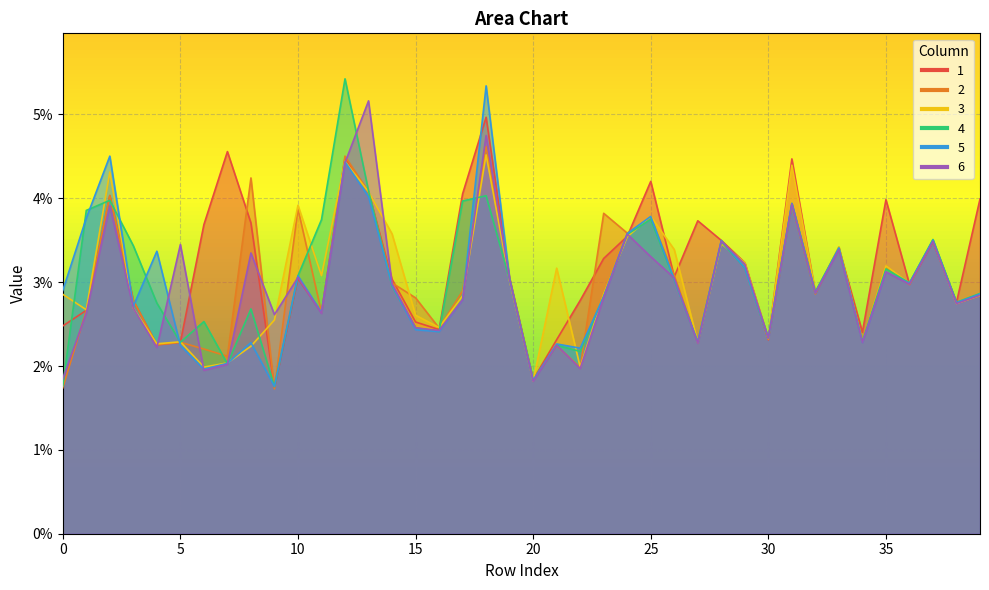

Reading right to left, extract all data points from this chart.

1: 0.0	0.0	0.0	0.0	0.0	0.0	0.0	0.0	0.0	0.0	0.0	0.0	0.0	0.0	0.0	0.0	0.0	0.0	0.0	0.0	0.0	0.0	0.0	0.0	0.0	0.0	0.0	0.0	0.0	0.0	0.0	0.0	0.0	0.0	0.0	0.0	0.0	0.0	0.0	0.0
2: 0.0	0.0	0.0	0.0	0.0	0.0	0.0	0.0	0.0	0.0	0.0	0.0	0.0	0.0	0.0	0.0	0.0	0.0	0.0	0.0	0.0	0.0	0.0	0.0	0.0	0.0	0.0	0.0	0.0	0.0	0.0	0.0	0.0	0.0	0.0	0.0	0.0	0.0	0.0	0.0
3: 0.0	0.0	0.0	0.0	0.0	0.0	0.0	0.0	0.0	0.0	0.0	0.0	0.0	0.0	0.0	0.0	0.0	0.0	0.0	0.0	0.0	0.0	0.0	0.0	0.0	0.0	0.0	0.0	0.0	0.0	0.0	0.0	0.0	0.0	0.0	0.0	0.0	0.0	0.0	0.0
4: 0.0	0.0	0.0	0.0	0.0	0.0	0.0	0.0	0.0	0.0	0.0	0.0	0.0	0.0	0.0	0.0	0.0	0.0	0.0	0.0	0.0	0.0	0.0	0.0	0.0	0.0	0.0	0.1	0.0	0.0	0.0	0.0	0.0	0.0	0.0	0.0	0.0	0.0	0.0	0.0
5: 0.0	0.0	0.0	0.0	0.0	0.0	0.0	0.0	0.0	0.0	0.0	0.0	0.0	0.0	0.0	0.0	0.0	0.0	0.0	0.0	0.0	0.1	0.0	0.0	0.0	0.0	0.0	0.0	0.0	0.0	0.0	0.0	0.0	0.0	0.0	0.0	0.0	0.0	0.0	0.0
6: 0.0	0.0	0.0	0.0	0.0	0.0	0.0	0.0	0.0	0.0	0.0	0.0	0.0	0.0	0.0	0.0	0.0	0.0	0.0	0.0	0.0	0.0	0.0	0.0	0.0	0.0	0.1	0.0	0.0	0.0	0.0	0.0	0.0	0.0	0.0	0.0	0.0	0.0	0.0	0.0